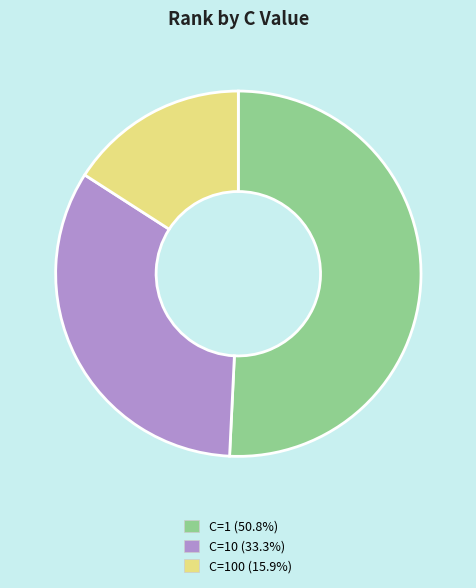

Is there a majority slice in this chart?

Yes